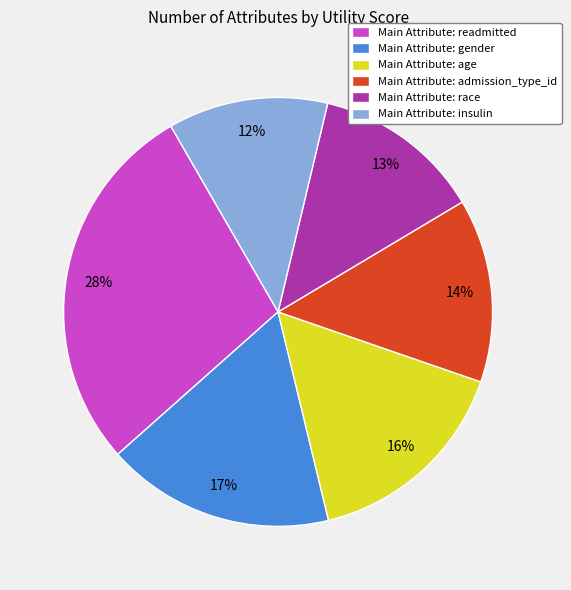

How many slices are in this pie chart?

6